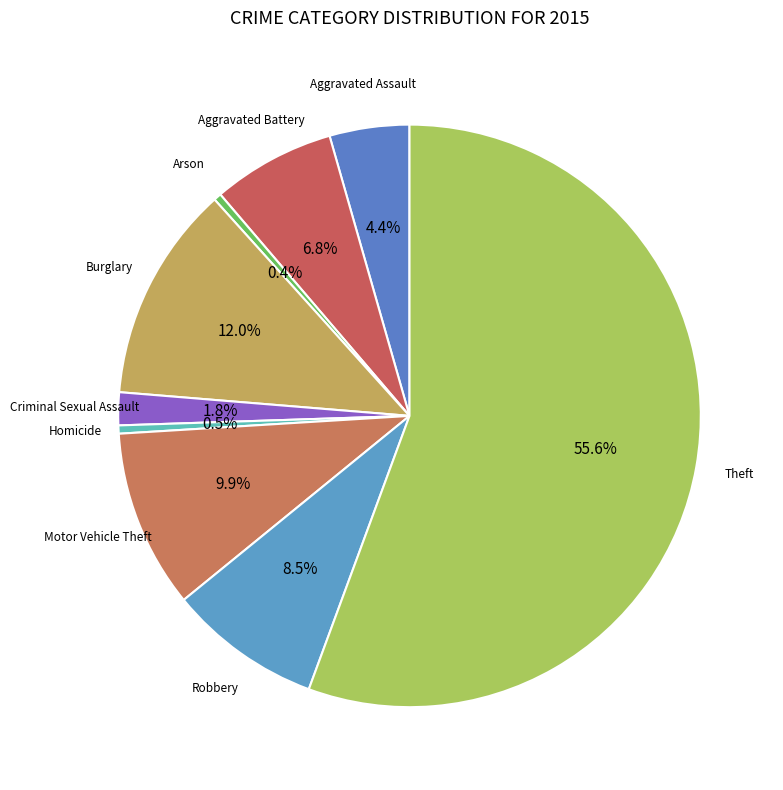

To the nearest percent, what is the average slice percentage?

11%